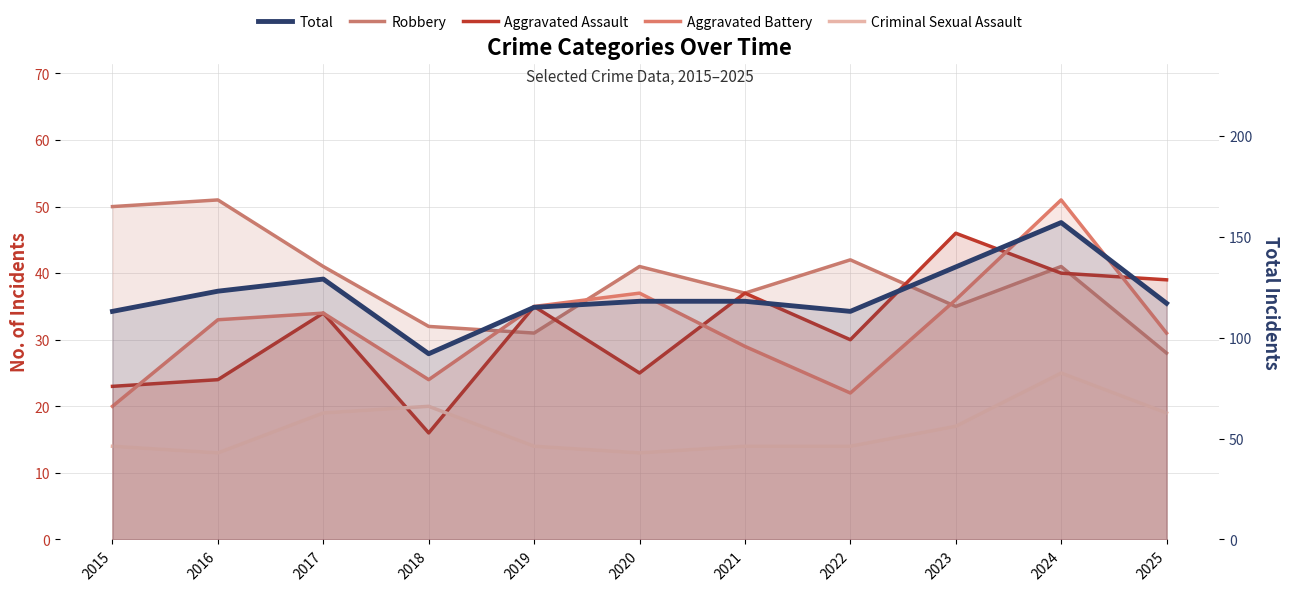

What is the value of the Criminal Sexual Assault point at the 10th from the left?

25